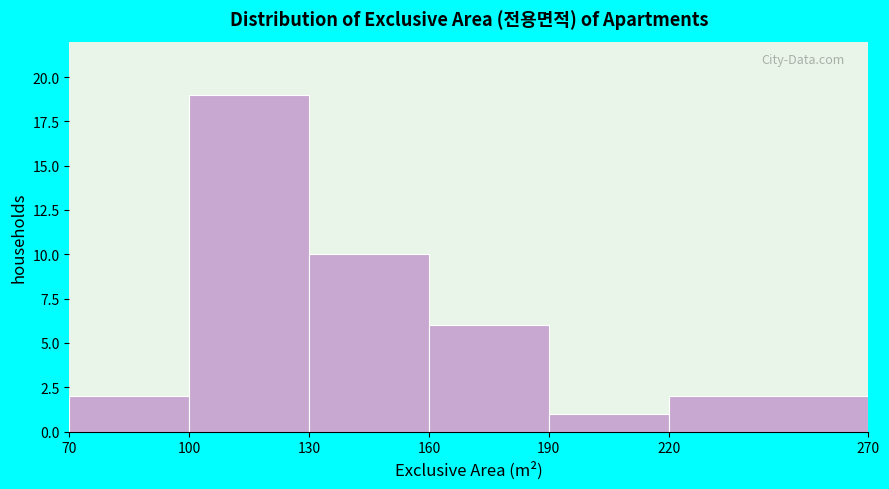

Reading left to right, list every bar in this chart as the range it spans on the x-axis followed by its height. The values are not printed on the chart, so give them approximately, as read against the axis.

70 to 100: 2
100 to 130: 19
130 to 160: 10
160 to 190: 6
190 to 220: 1
220 to 270: 2